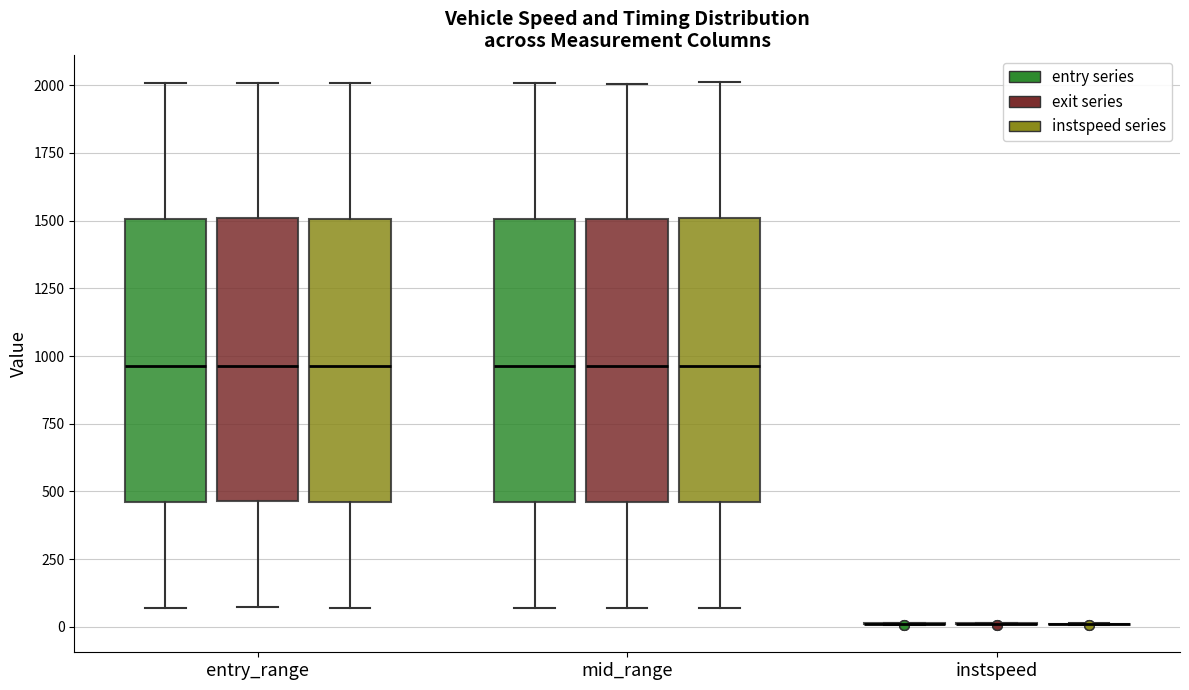

Reading left to right, transcribe this box plot: for each box, give where its median line is, the range the box spans, and where its two whiskers end, as read against the y-axis. The values are not printed on the chart, so give them approximately, as read against the axis.

entry_range (entry series): median 950, box 450 to 1500, whiskers 50 to 2000
entry_range (exit series): median 950, box 450 to 1500, whiskers 50 to 2000
entry_range (instspeed series): median 950, box 450 to 1500, whiskers 50 to 2000
mid_range (entry series): median 950, box 450 to 1500, whiskers 50 to 2000
mid_range (exit series): median 950, box 450 to 1500, whiskers 50 to 2000
mid_range (instspeed series): median 950, box 450 to 1500, whiskers 50 to 2000
instspeed (entry series): box collapsed to a line at 0, whiskers 0 to 0
instspeed (exit series): box collapsed to a line at 0, whiskers 0 to 0
instspeed (instspeed series): box collapsed to a line at 0, whiskers 0 to 0